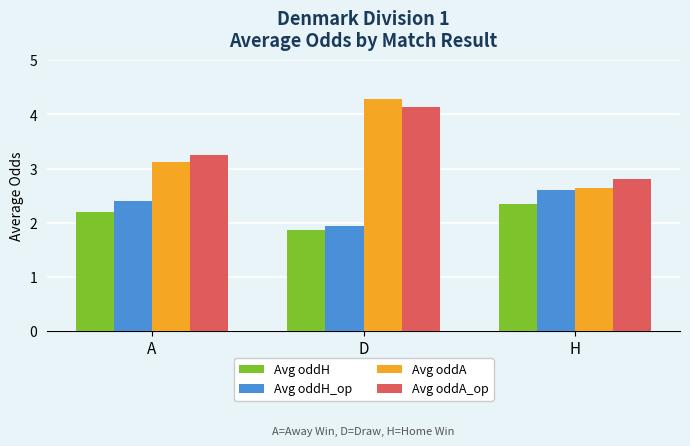

The value of Avg oddH_op at H is 2.6. True or false?

True